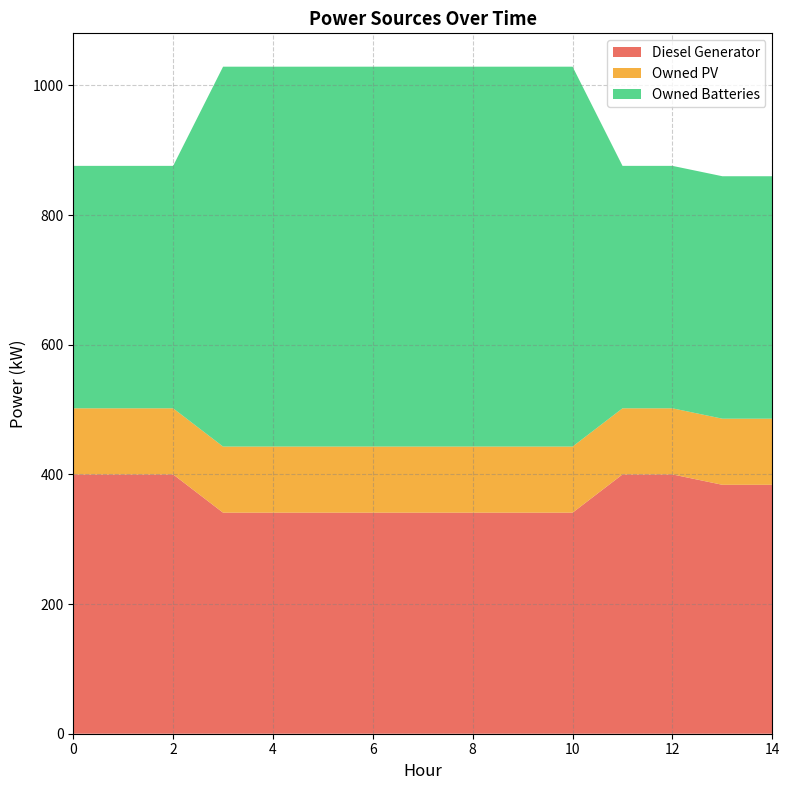

Reading right to left, list all the values displayed in this chart.

Diesel Generator: 14=384	13=384	12=400	11=400	10=341	9=341	8=341	7=341	6=341	5=341	4=341	3=341	2=400	1=400	0=400
Owned PV: 14=102	13=102	12=102	11=102	10=102	9=102	8=102	7=102	6=102	5=102	4=102	3=102	2=102	1=102	0=102
Owned Batteries: 14=374	13=374	12=374	11=374	10=586	9=586	8=586	7=586	6=586	5=586	4=586	3=586	2=374	1=374	0=374